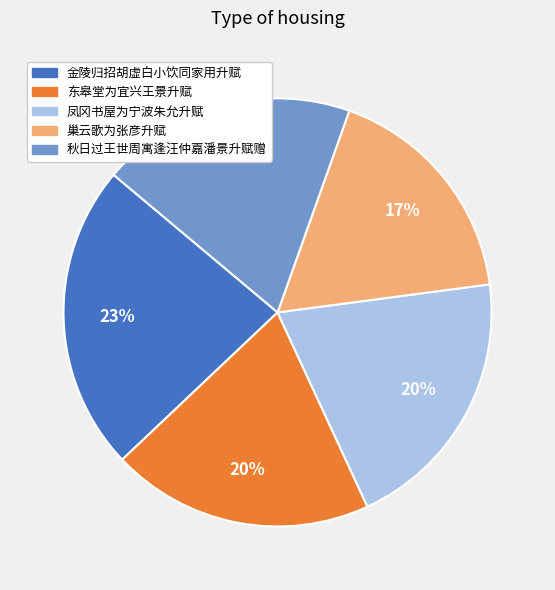

To the nearest percent, what is the combined percentage of 凤冈书屋为宁波朱允升赋 and 金陵归招胡虚白小饮同家用升赋?

43%